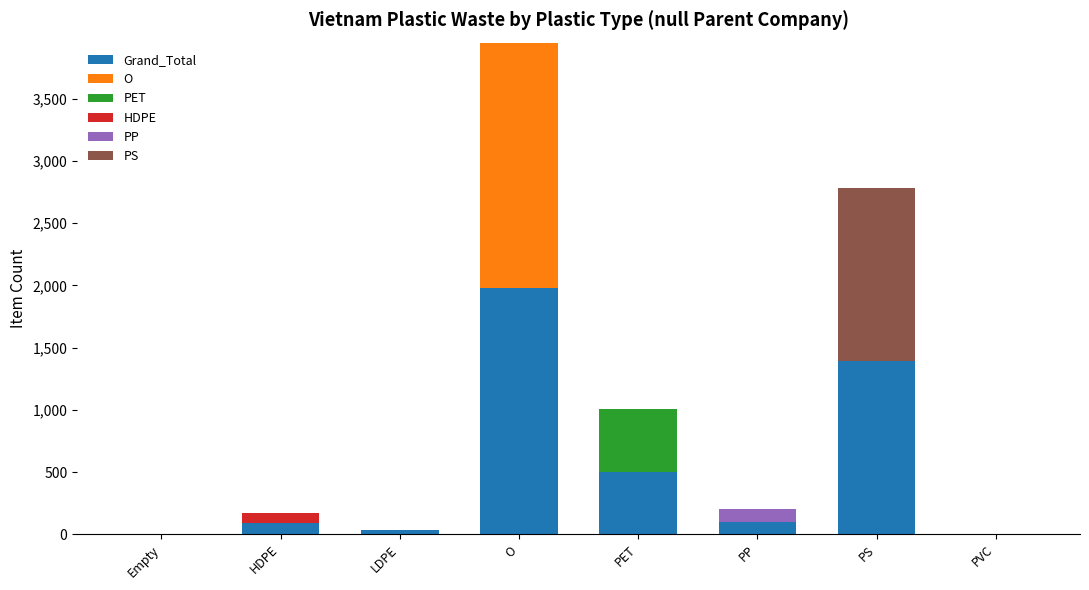

Where is Grand_Total nearest to the value 989?

PS